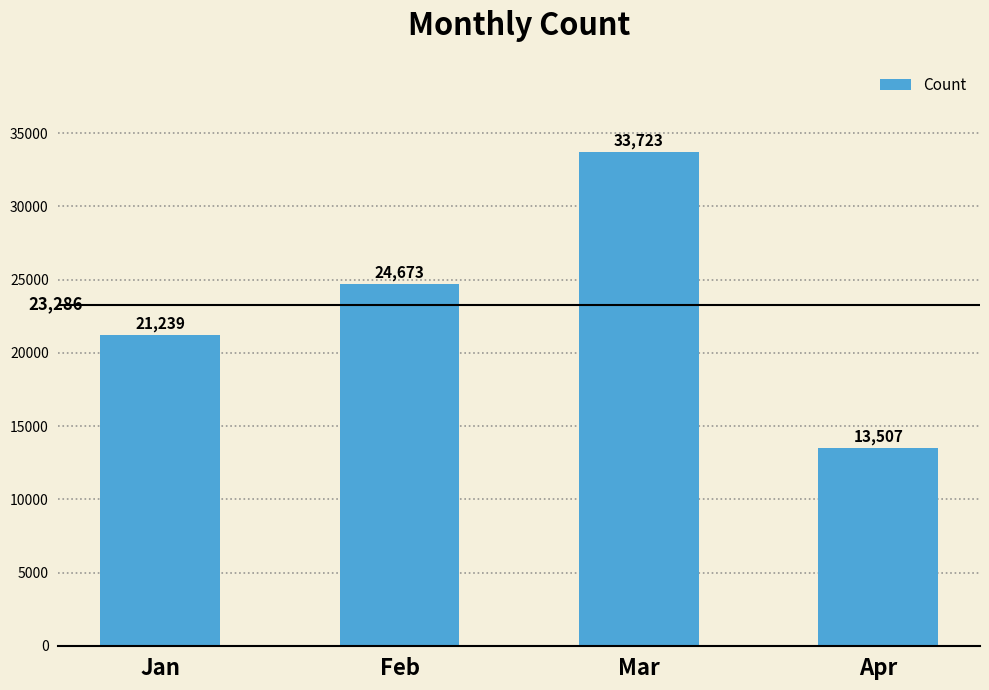

What is the value of the 3rd bar from the left?

33723